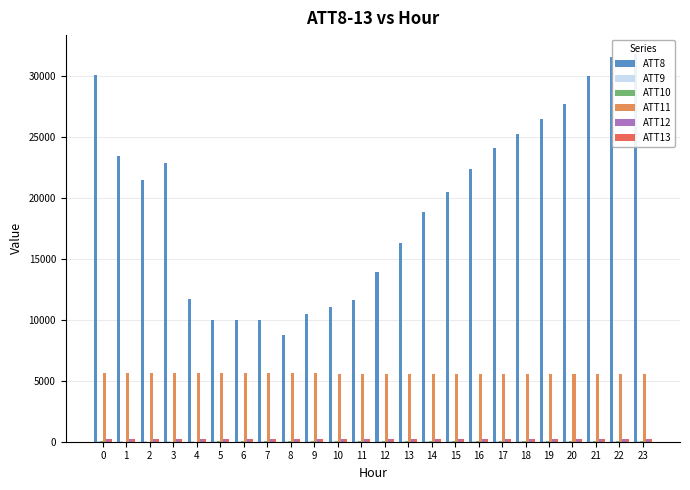

Rank the series at 3 from highest to lowest value.

ATT8, ATT11, ATT12, ATT13, ATT9, ATT10